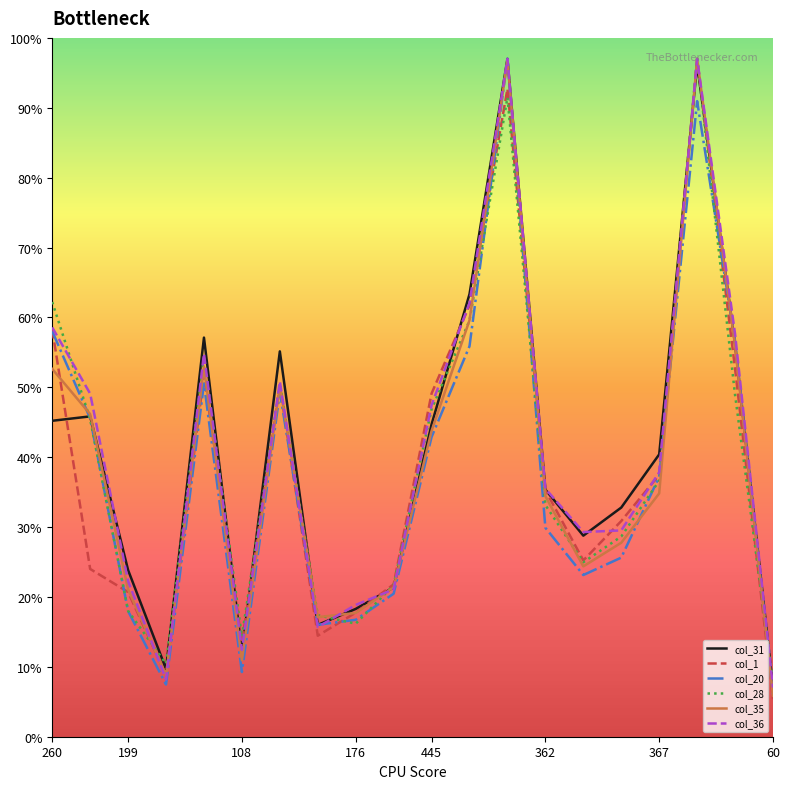

What is the minimum value for col_20?

6.1